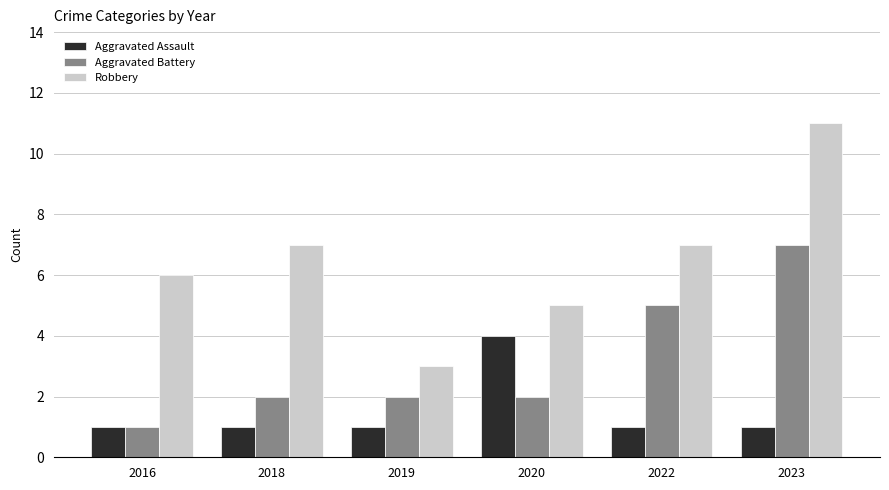

Reading right to left, what are all the values shown in this chart?

Aggravated Assault: 1	1	4	1	1	1
Aggravated Battery: 7	5	2	2	2	1
Robbery: 11	7	5	3	7	6